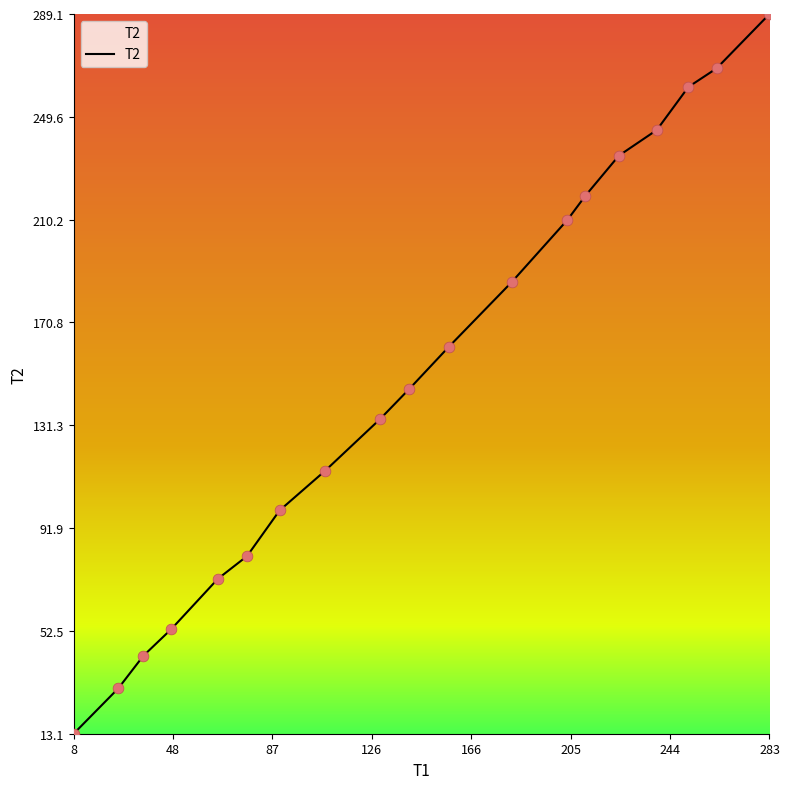

What is the maximum value shown in the chart?

289.1